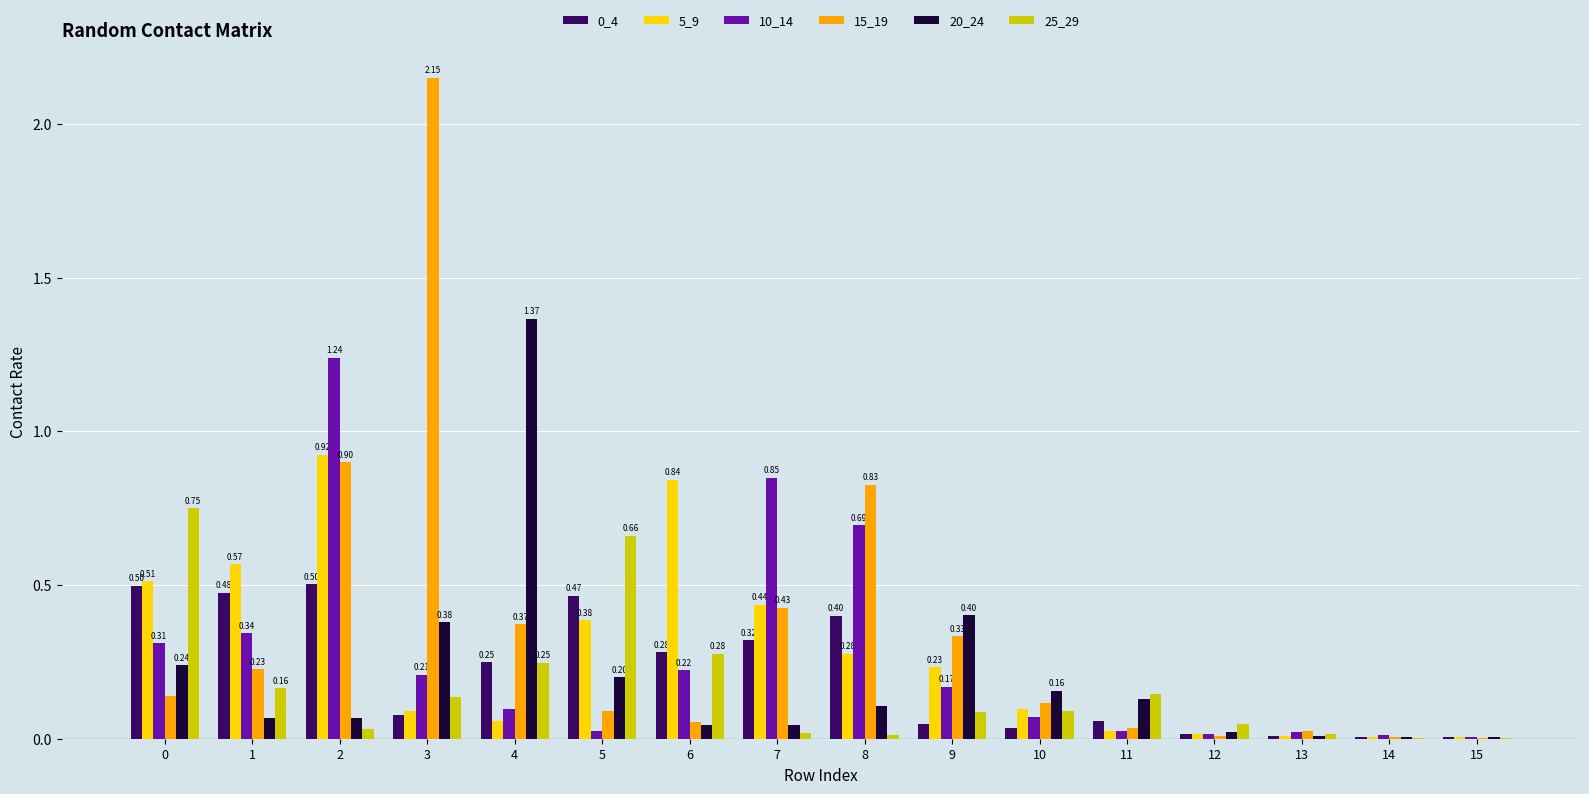

At which category does the chart reach its peak across all series?

3